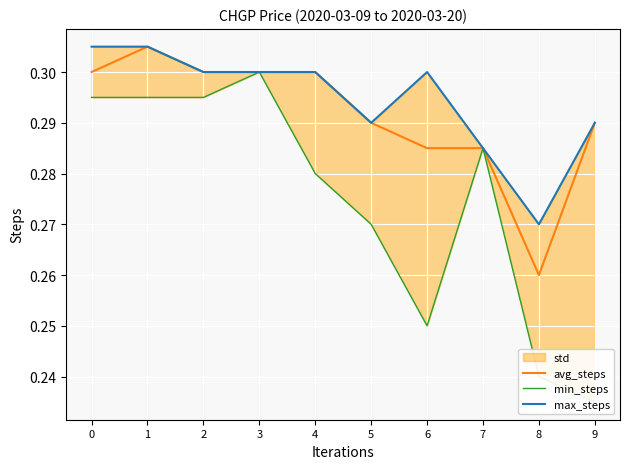

List the series in order of their overall mean, highest first.

max_steps, avg_steps, min_steps